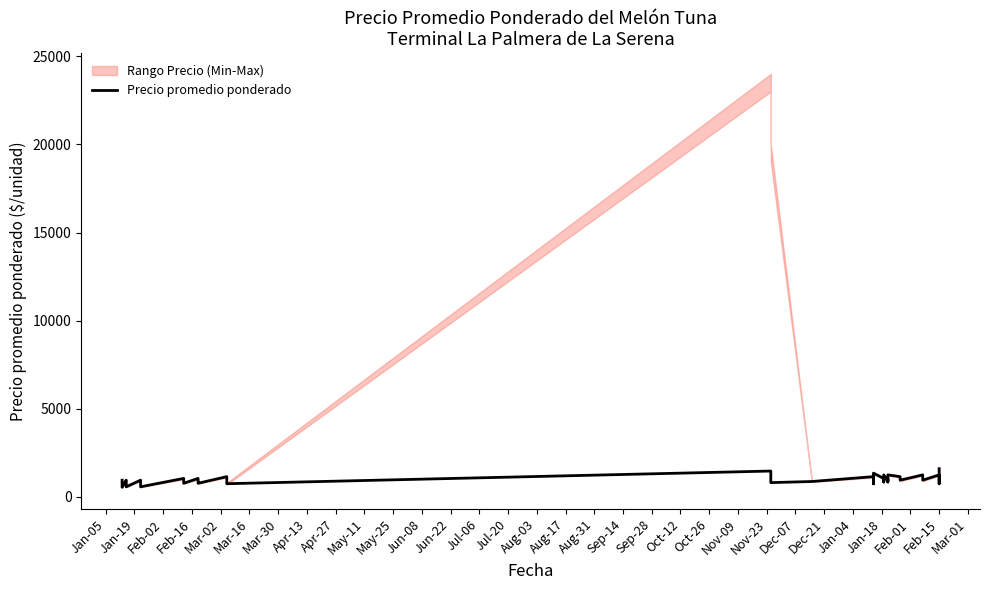

What is the difference between the maximum and second lowest values?

1025